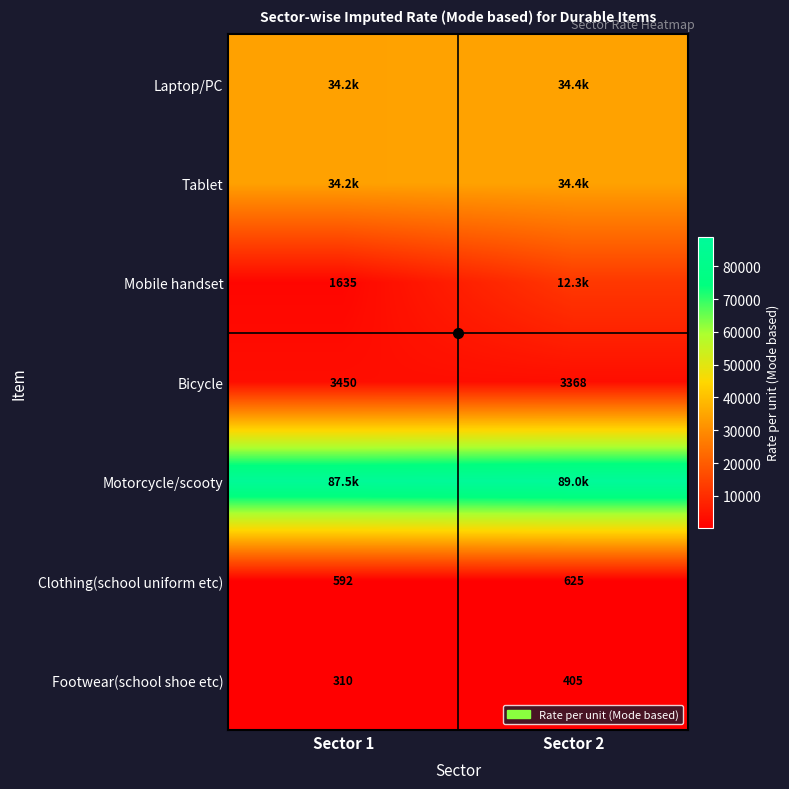

List the series in order of their peak value, highest first.

Motorcycle/scooty, Laptop/PC, Tablet, Mobile handset, Bicycle, Clothing(school uniform etc), Footwear(school shoe etc)